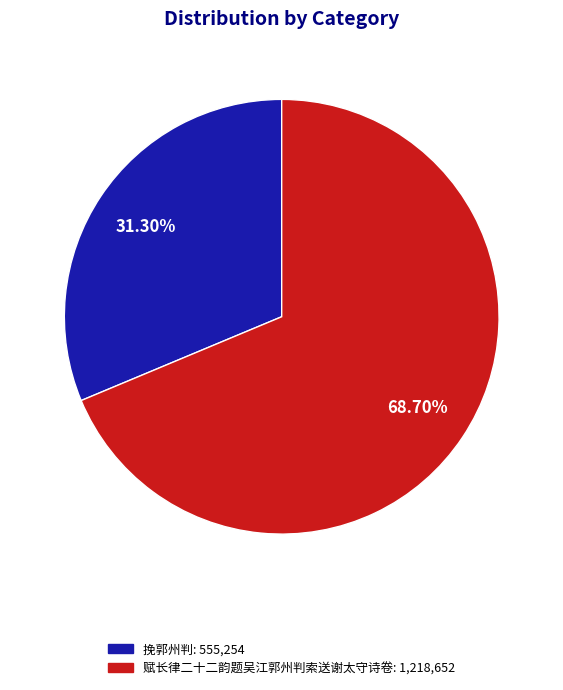

What is the smallest slice in the pie chart?

挽郭州判